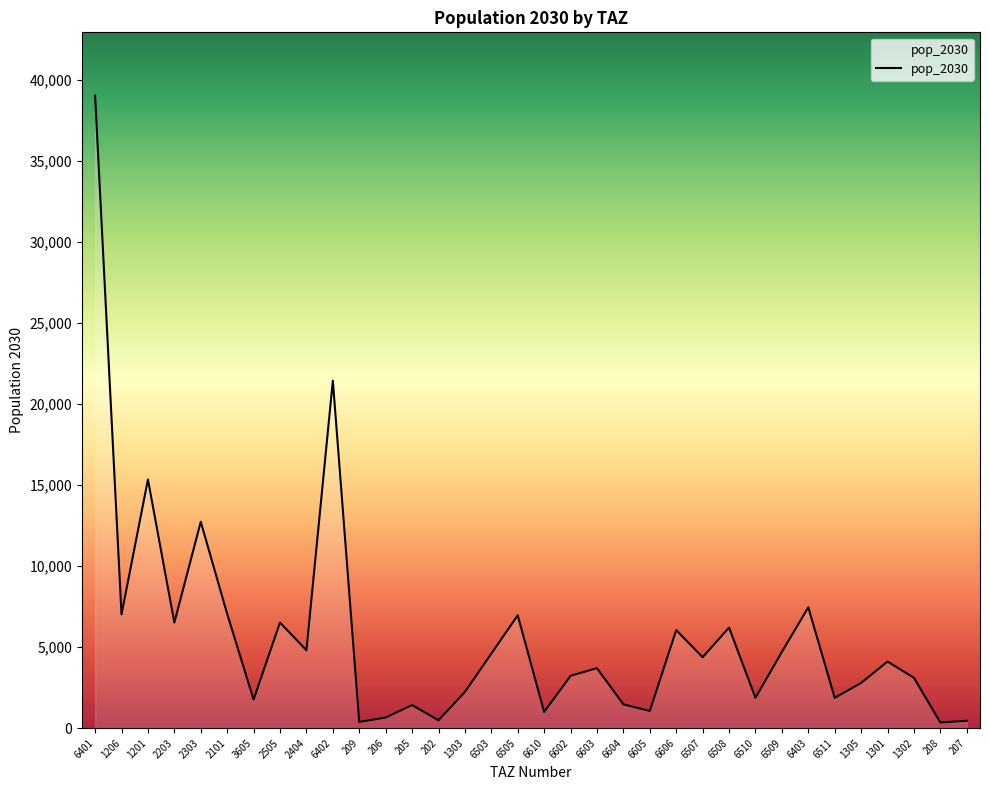

What is the smallest value displayed?

344.1